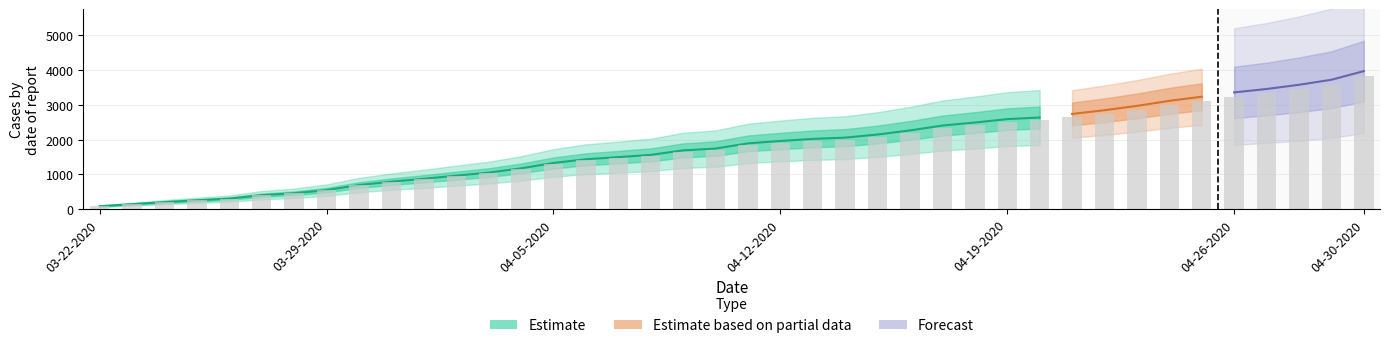

What is the sum of the Confirmed values at 04-02-2020 and 03-26-2020?

1260